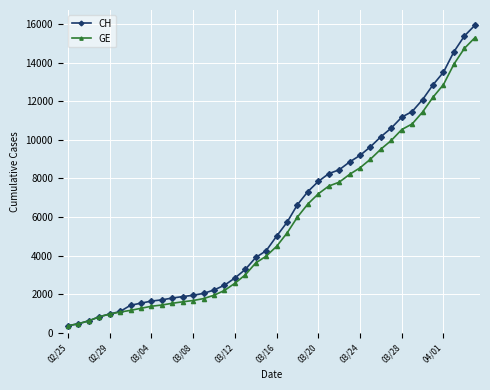

What is the value of the CH point at the 24th from the left?

7323